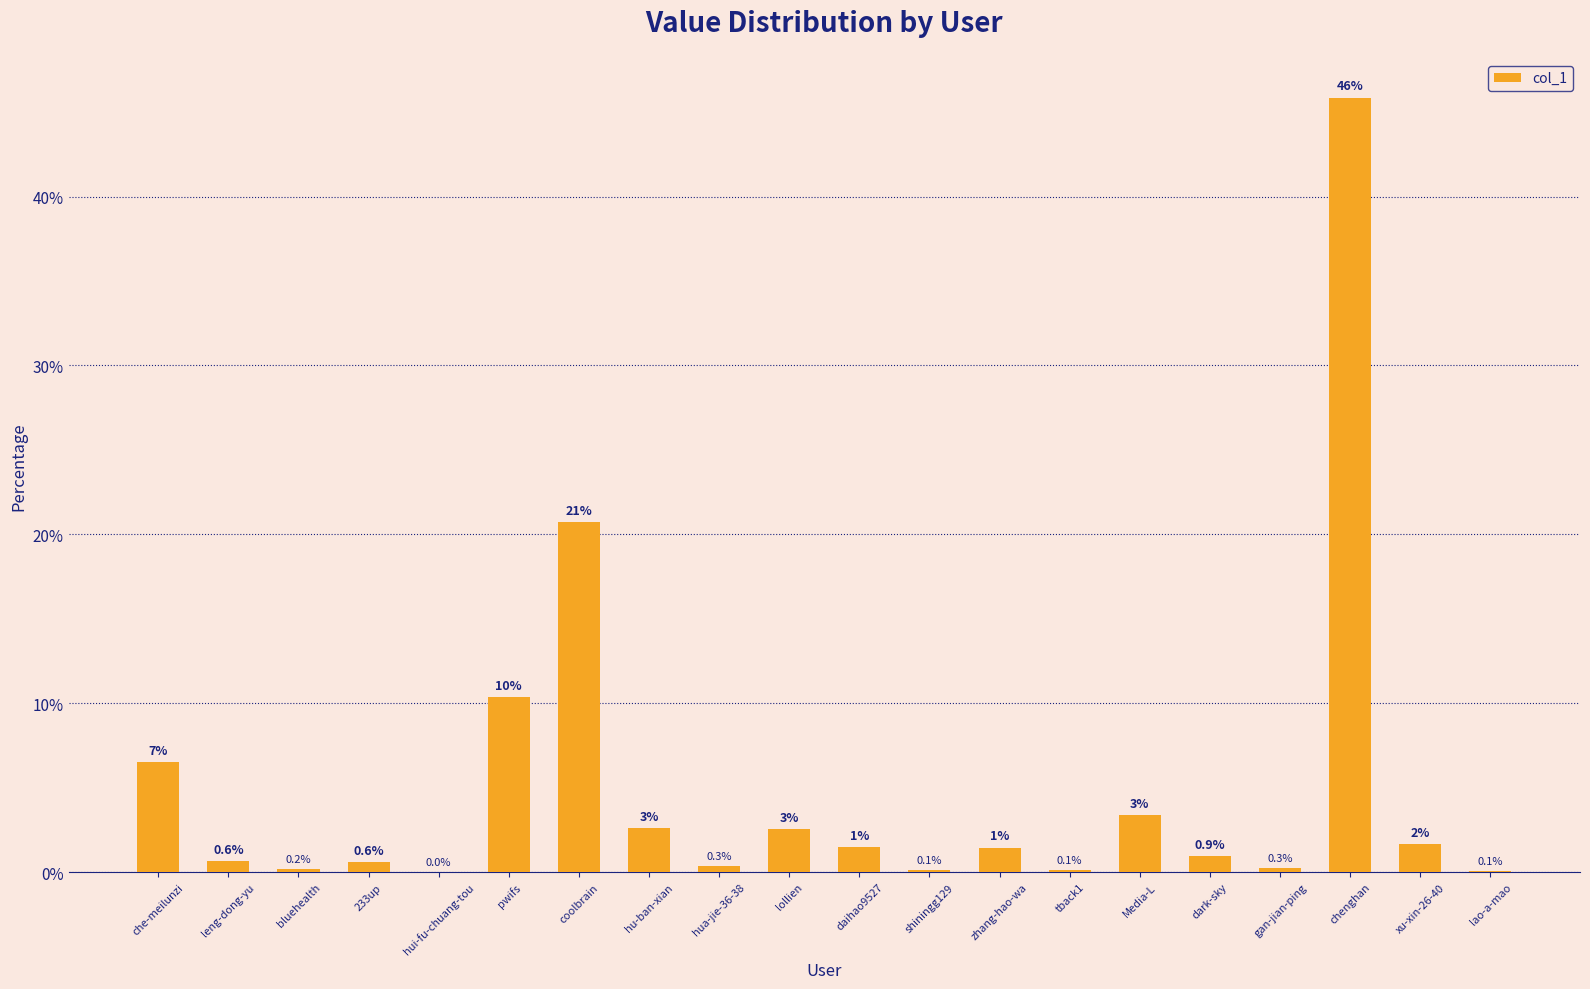

What is the maximum value shown in the chart?

45.9